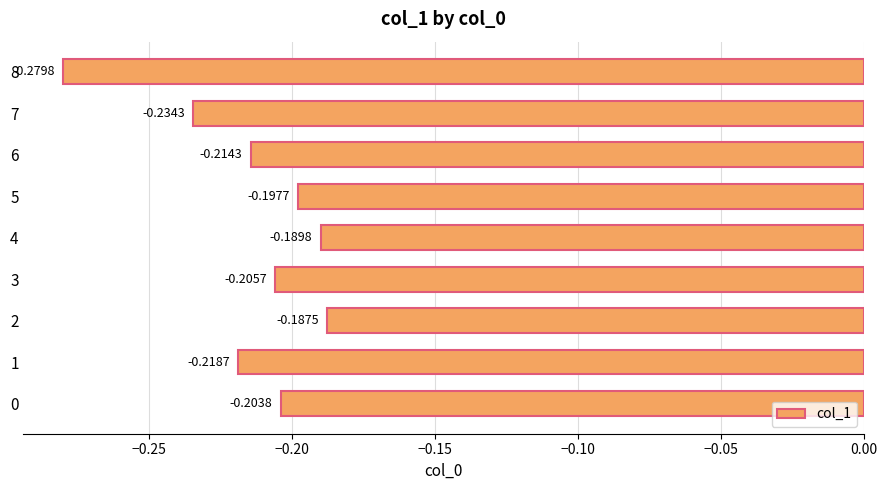

How many bars are there in total?

9